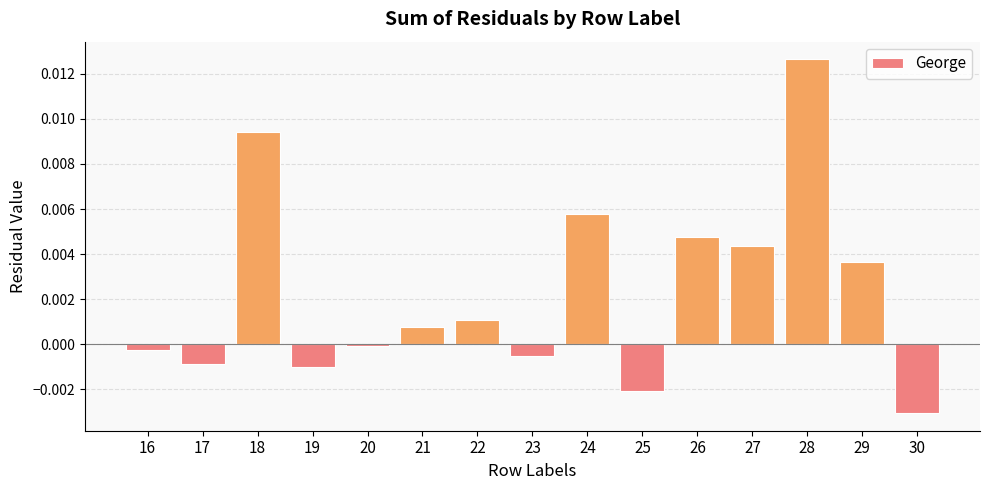

True or false: the data shows -0.0 at 17.

True